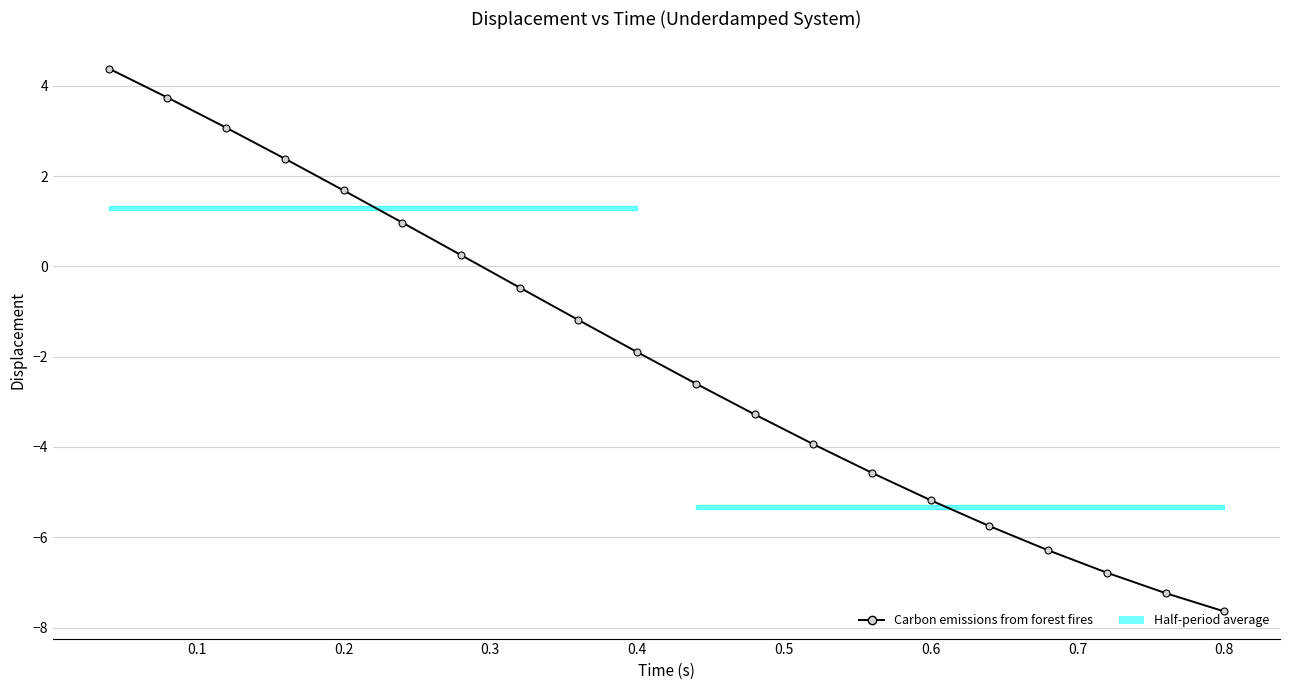

How many values exceed -1?

8